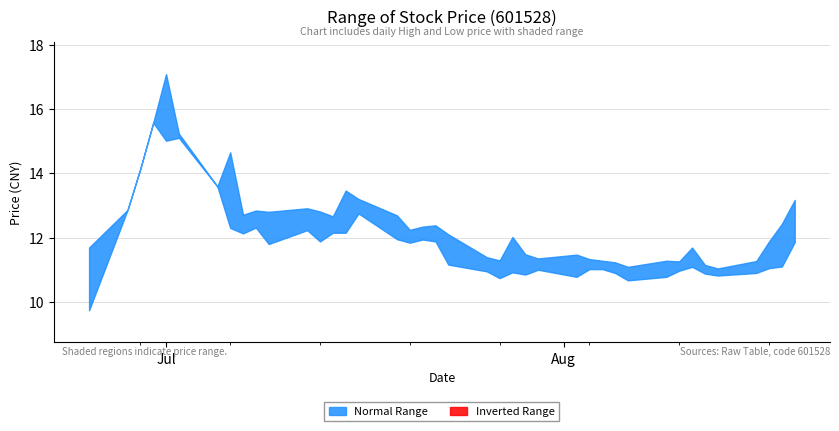

What is the difference between the low values at 2 and 4?

0.9